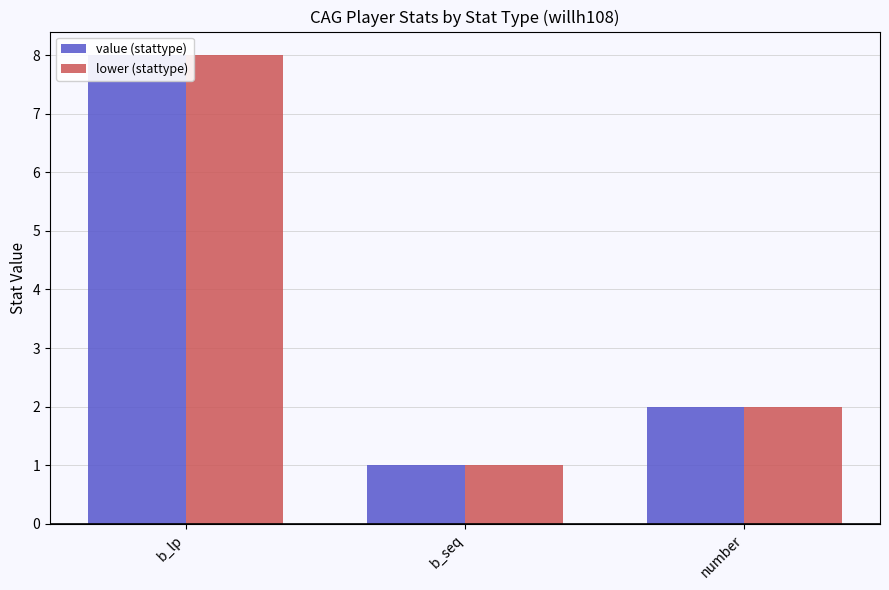

Rank the series at b_lp from lowest to highest value.

value (stattype), lower (stattype)